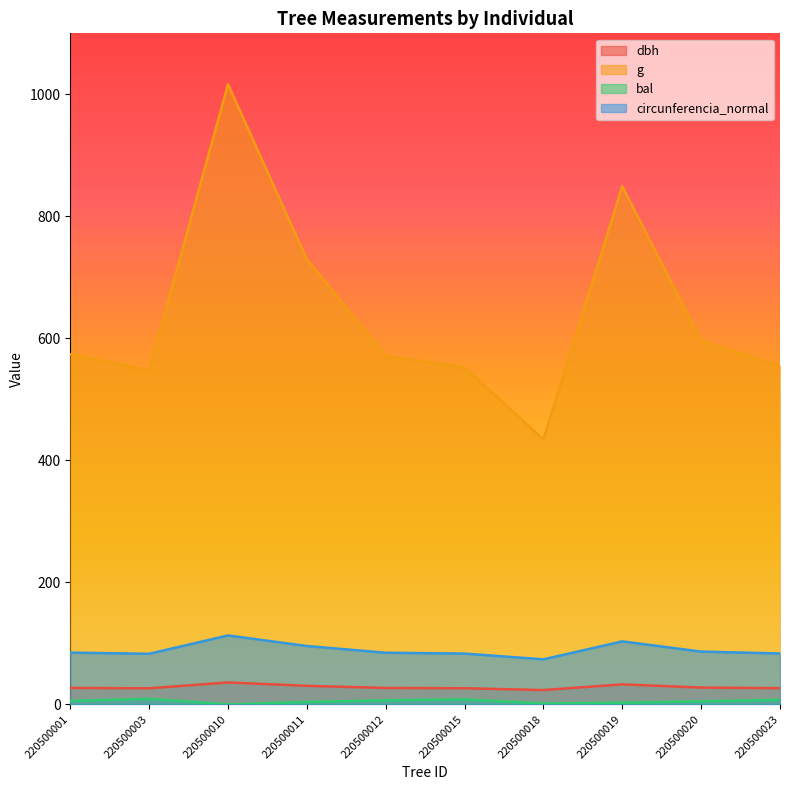

True or false: g and bal cross at least once.

False